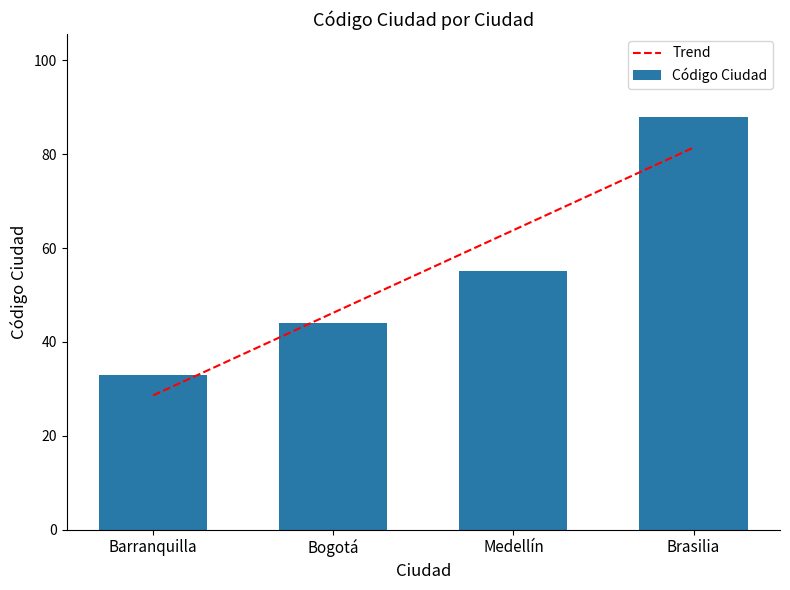

Approximately how many times larger is the value at Medellín compared to Bogotá?

1.2